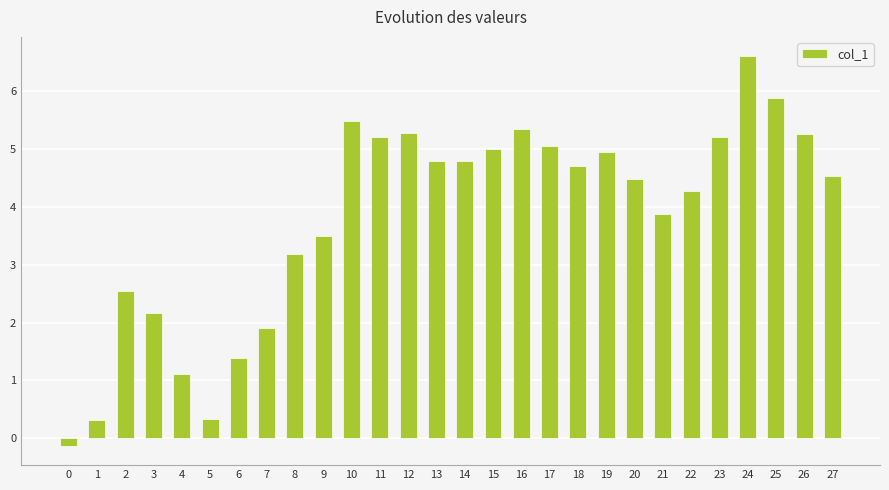

What is the value of the 5th bar from the left?

1.1